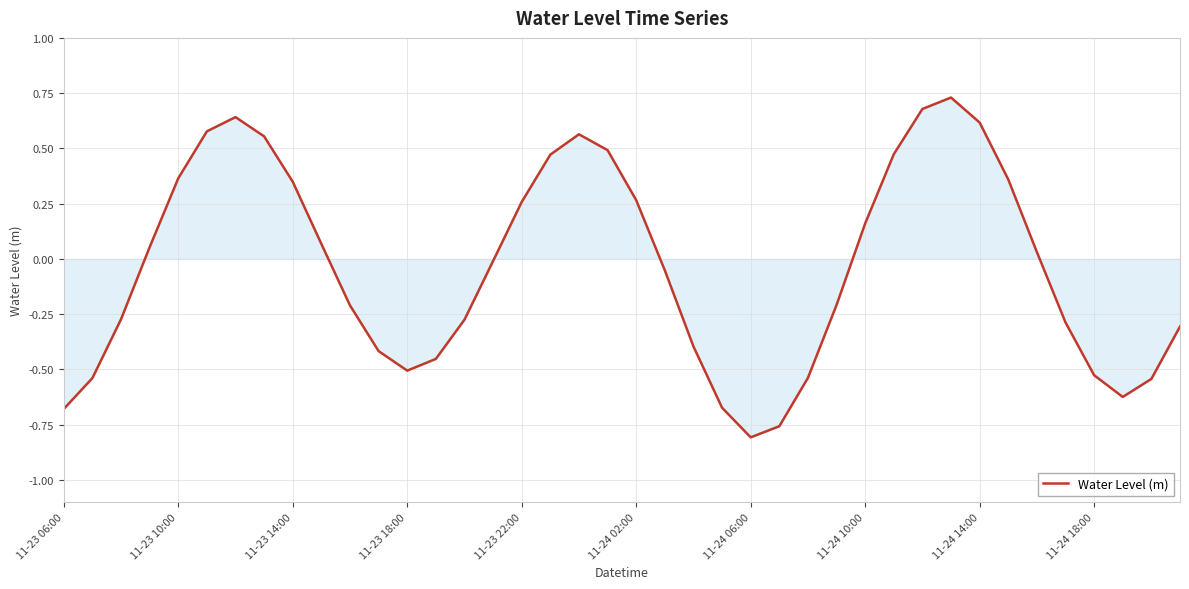

How many lines are shown in the chart?

1